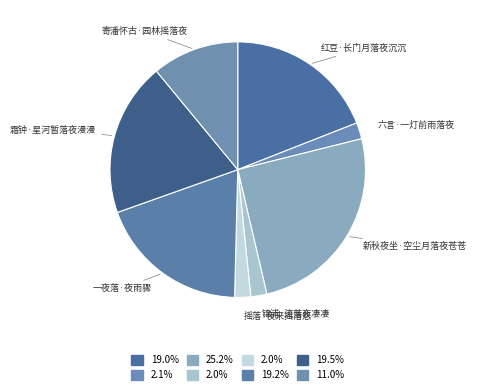

Which slice is the largest?

新秋夜坐·空尘月落夜苍苍